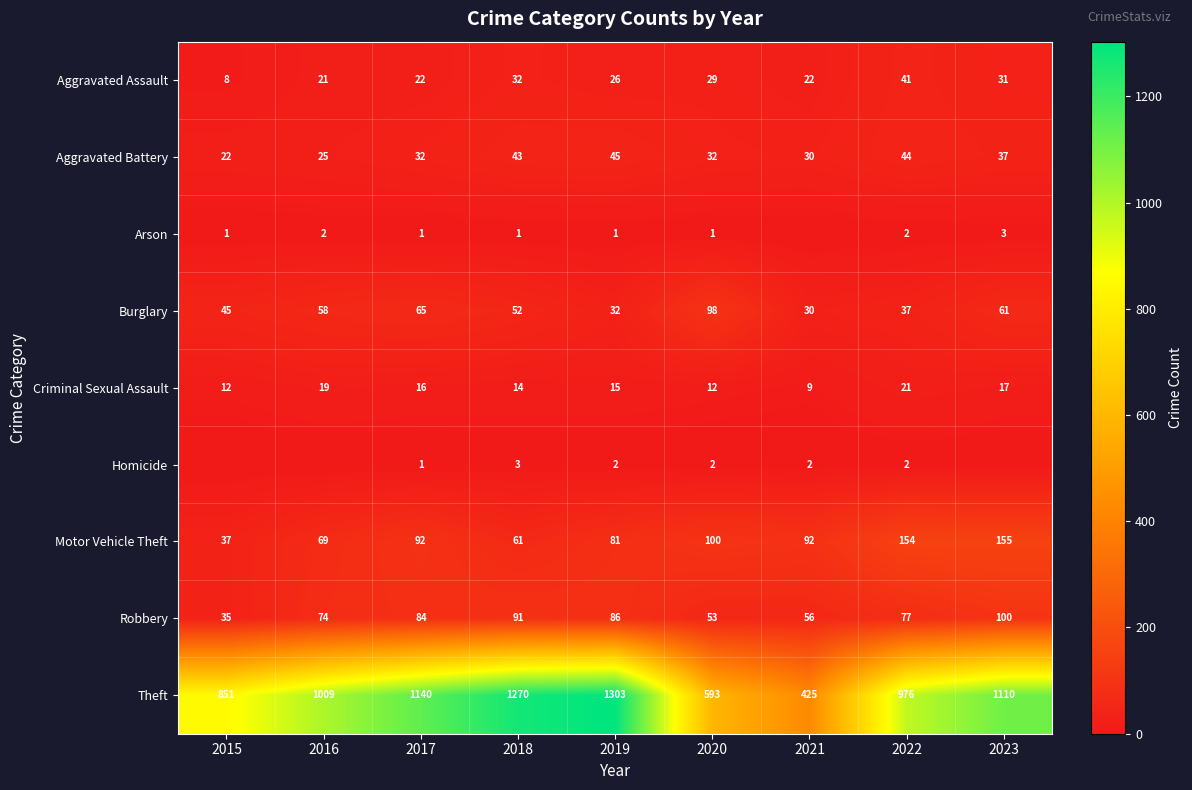

What is the difference between the highest and lowest values at 2018?

1269